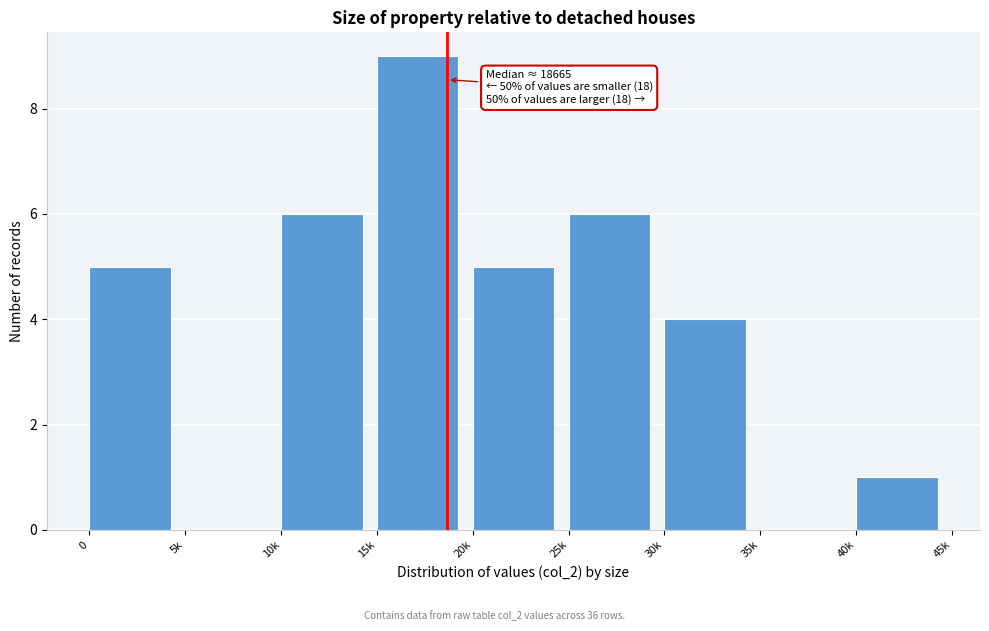

Reading left to right, transcribe all the data shown in this chart.

0=5	5k=0	10k=6	15k=9	20k=5	25k=6	30k=4	35k=0	40k=1